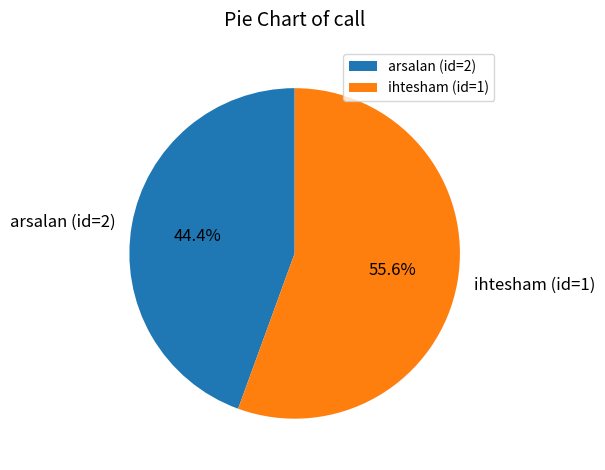

What percentage is the ihtesham (id=1) slice, to the nearest percent?

56%